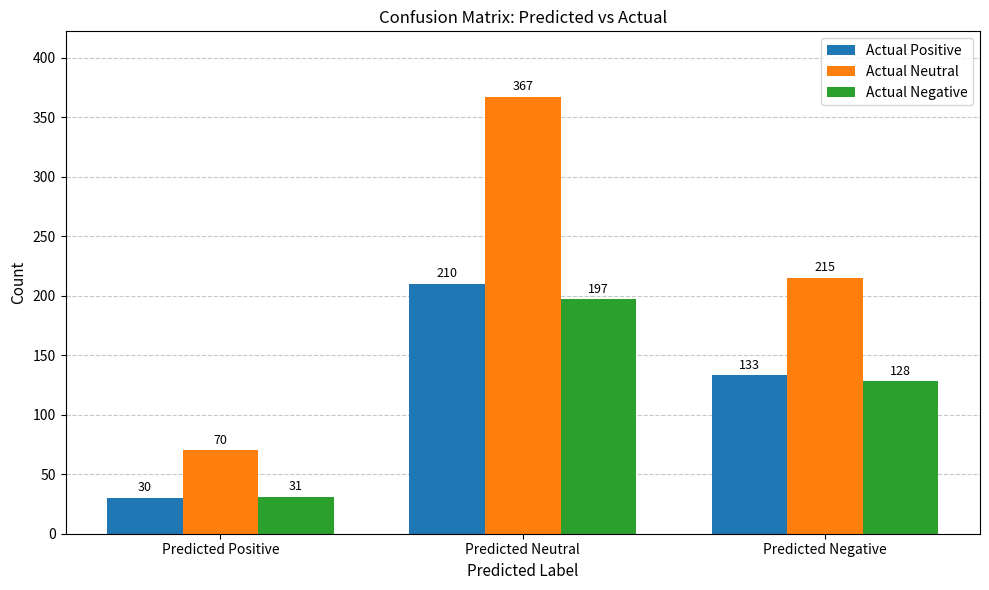

True or false: Actual Positive has a value of 210 at Predicted Neutral.

True